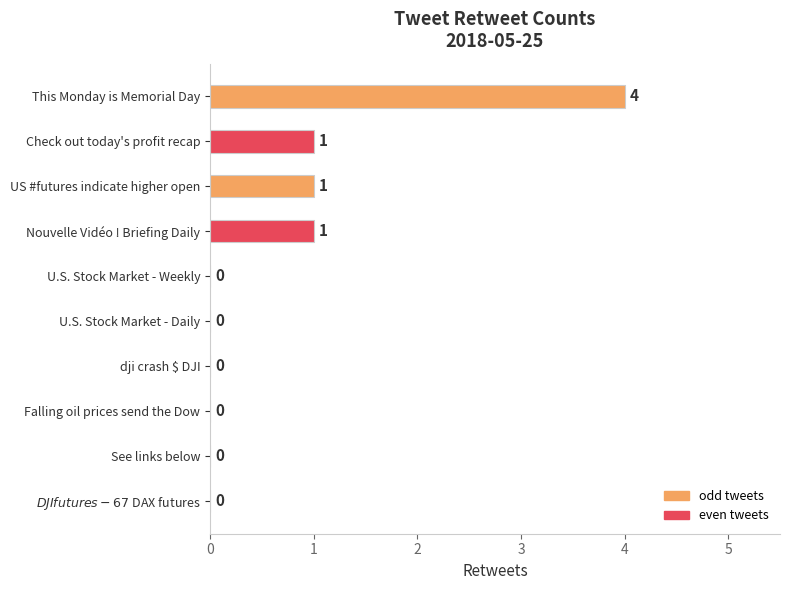

Which label corresponds to the largest value in the chart?

This Monday is Memorial Day